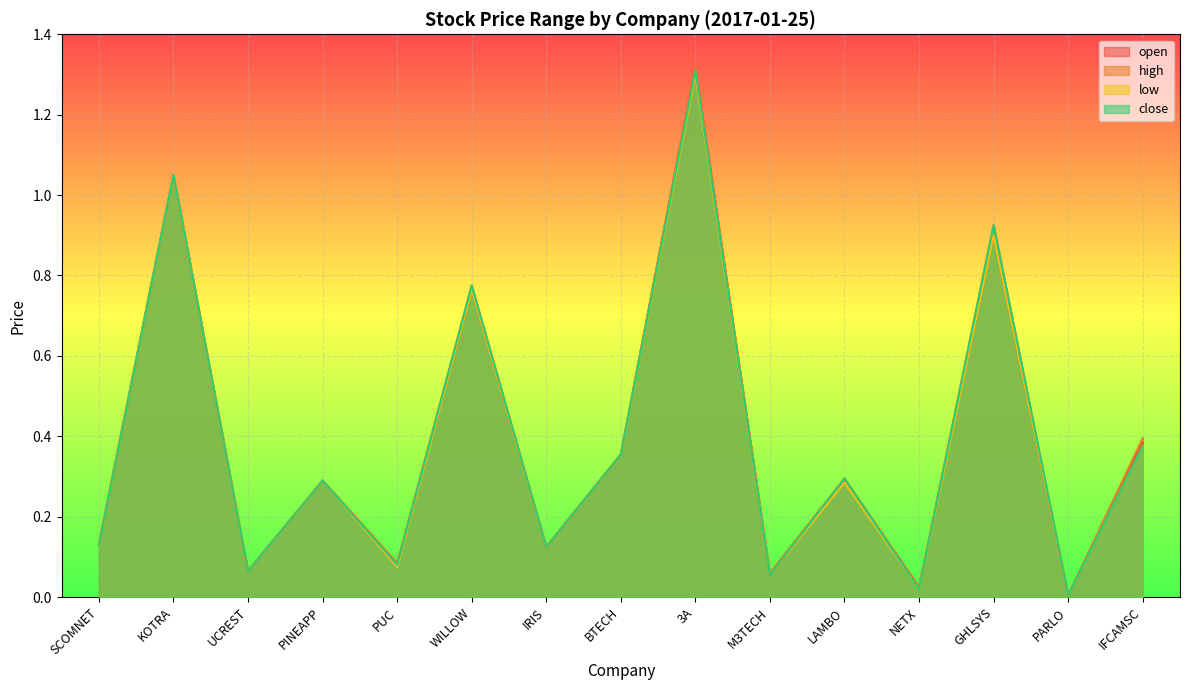

Reading right to left, extract all data points from this chart.

open: 0.4	0.0	0.9	0.0	0.3	0.1	1.3	0.4	0.1	0.8	0.1	0.3	0.1	1.1	0.1
high: 0.4	0.0	0.9	0.0	0.3	0.1	1.3	0.4	0.1	0.8	0.1	0.3	0.1	1.1	0.1
low: 0.4	0.0	0.9	0.0	0.3	0.1	1.3	0.4	0.1	0.8	0.1	0.3	0.1	1.1	0.1
close: 0.4	0.0	0.9	0.0	0.3	0.1	1.3	0.4	0.1	0.8	0.1	0.3	0.1	1.1	0.1